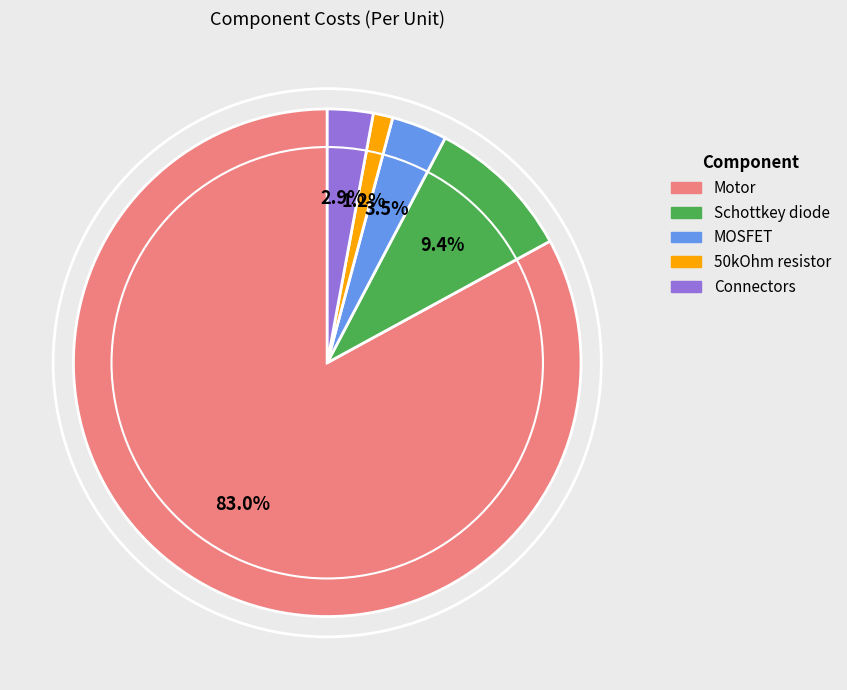

To the nearest percent, what percentage of the pie is Schottkey diode?

9%